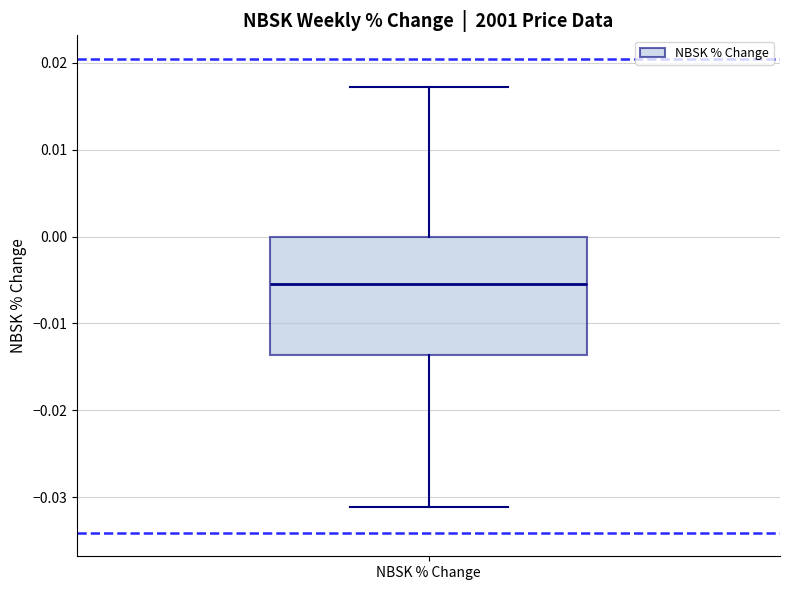

Read this box plot against the y-axis: the position of the median line, the range covered by the box, and the ends of both whiskers. The values are not printed on the chart, so give them approximately, as read against the axis.

median -0.005, box -0.014 to 0.000, whiskers -0.031 to 0.017